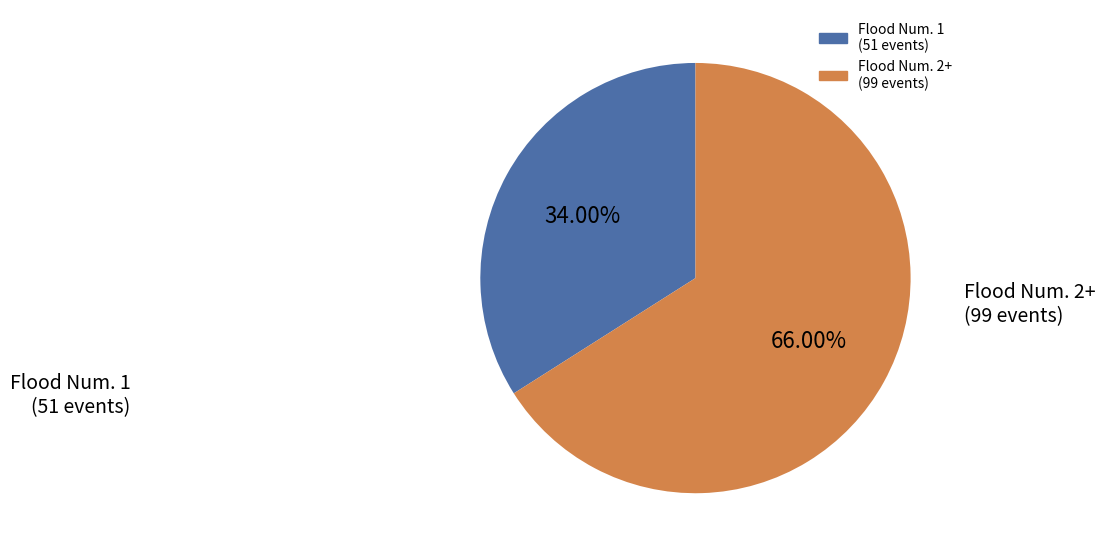

To the nearest percent, what is the difference between the largest and smallest slice percentages?

32%